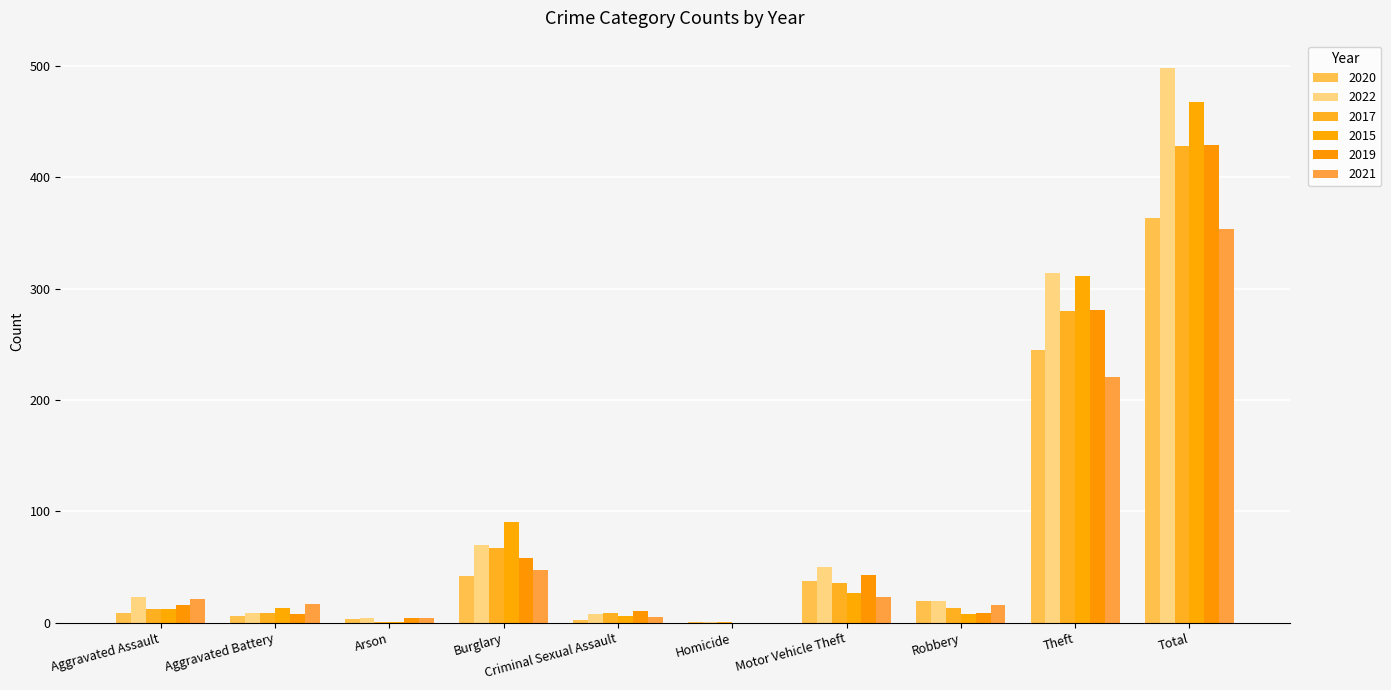

Does the chart contain stacked bars?

No